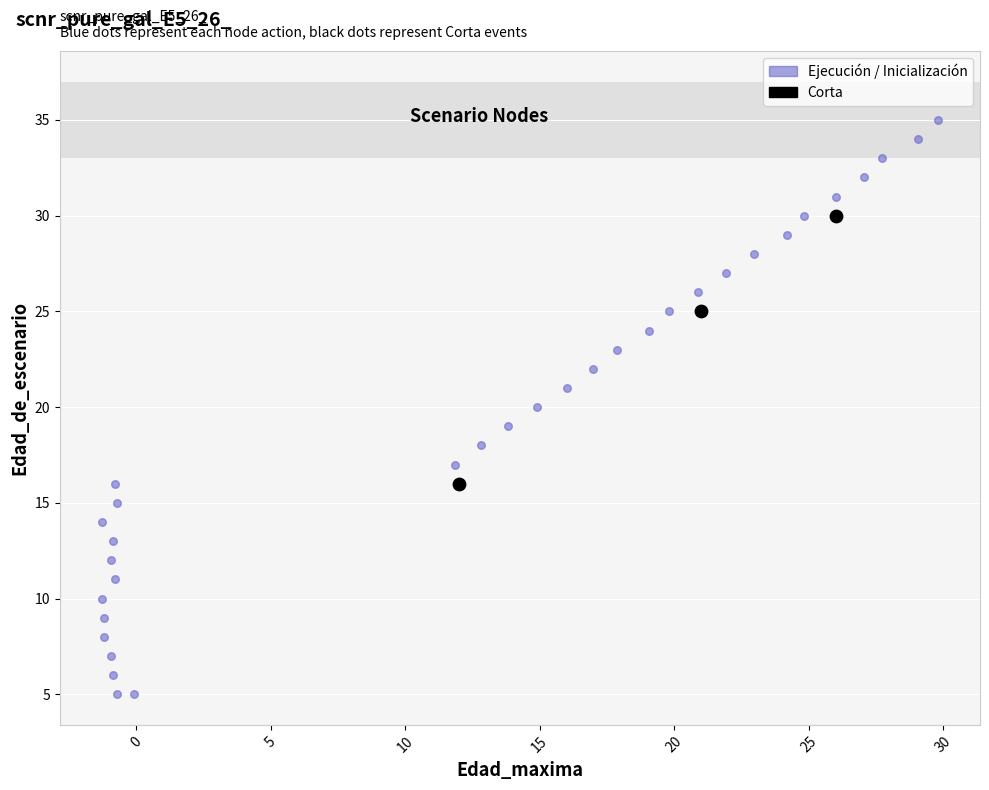

Which series contains the highest Y value?

Ejecución / Inicialización